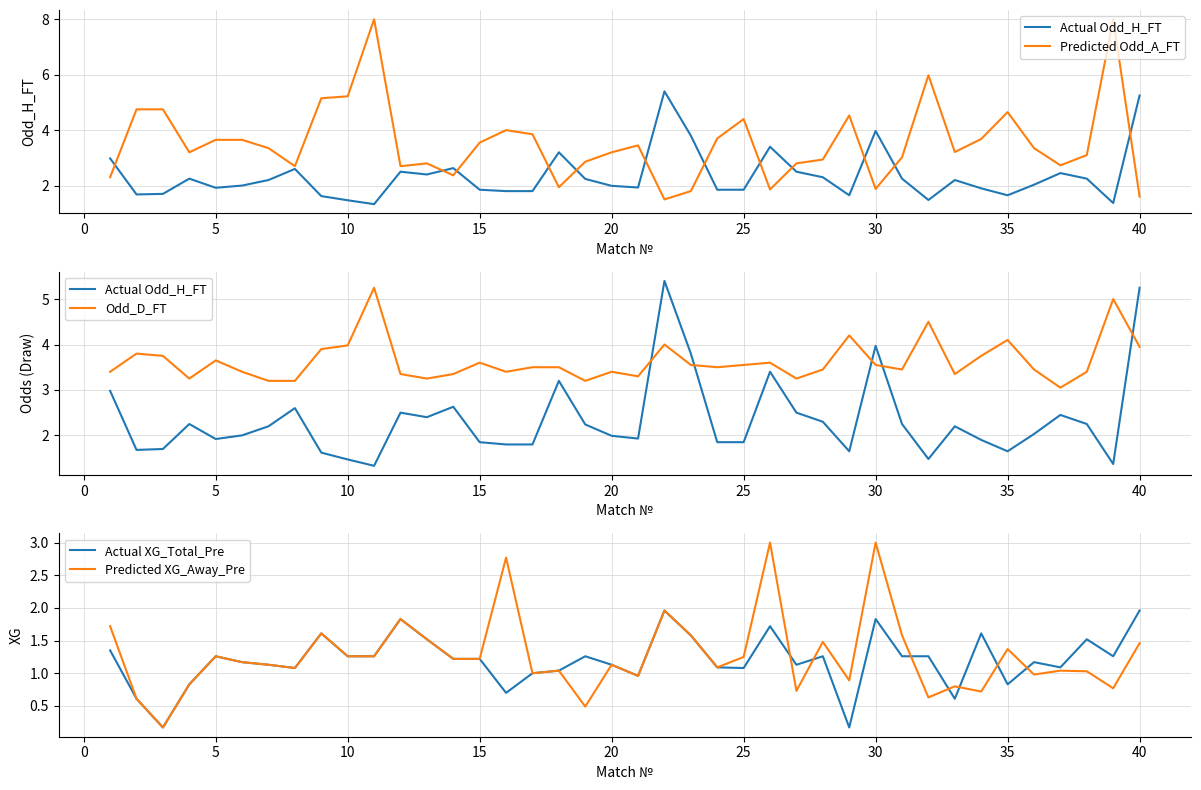

What is the maximum value for Predicted XG_Away_Pre?

3.0